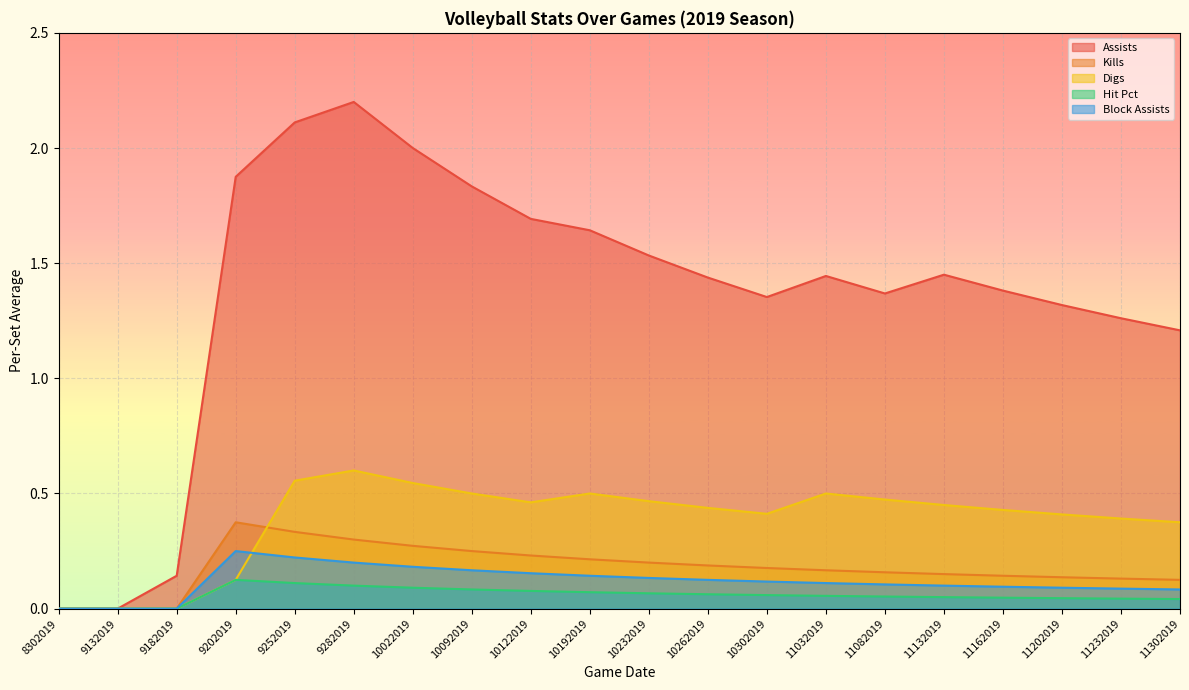

What is the total value across all series at 10122019?

2.6